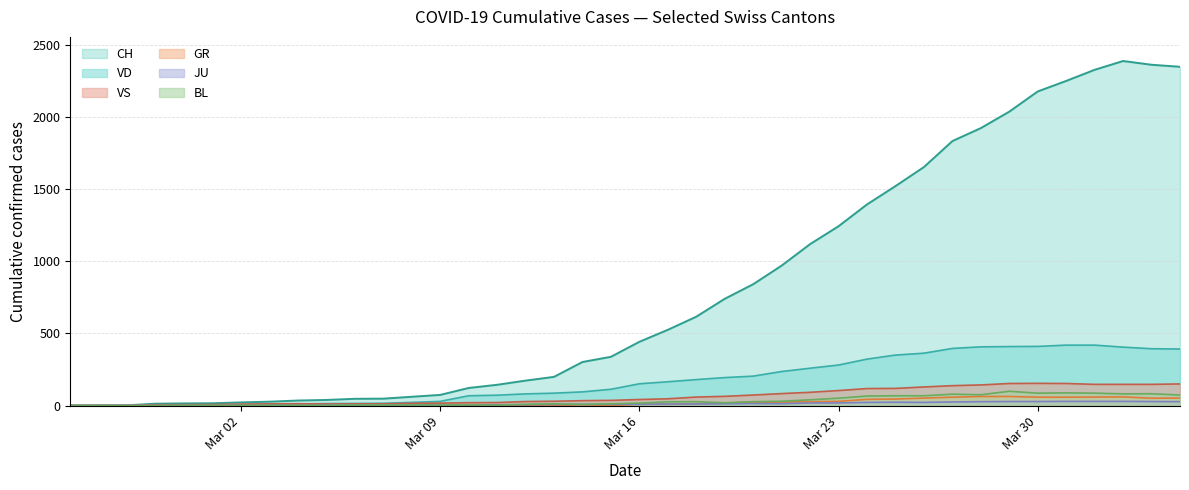

What is the average value of the VS series?

64